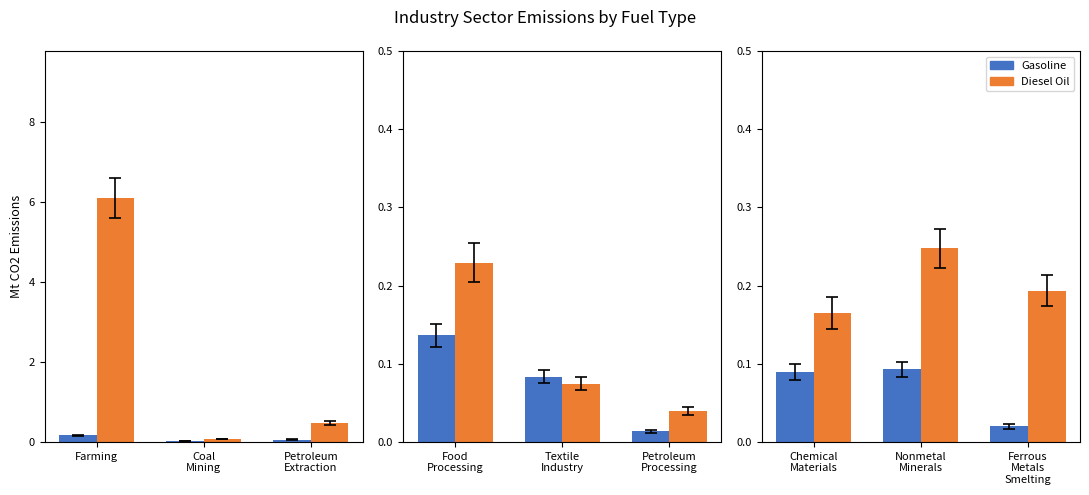

Are the bars horizontal?

No